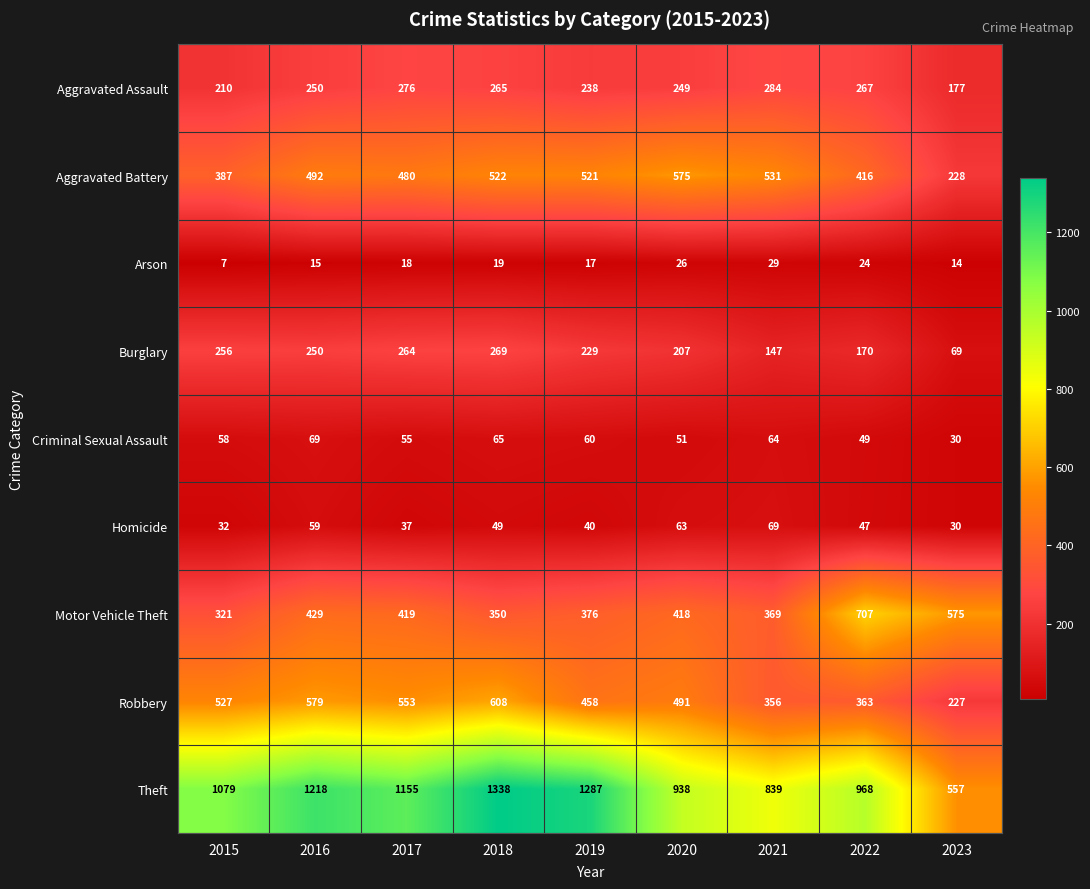

What is the difference between the maximum and second lowest values in the Homicide series?

37